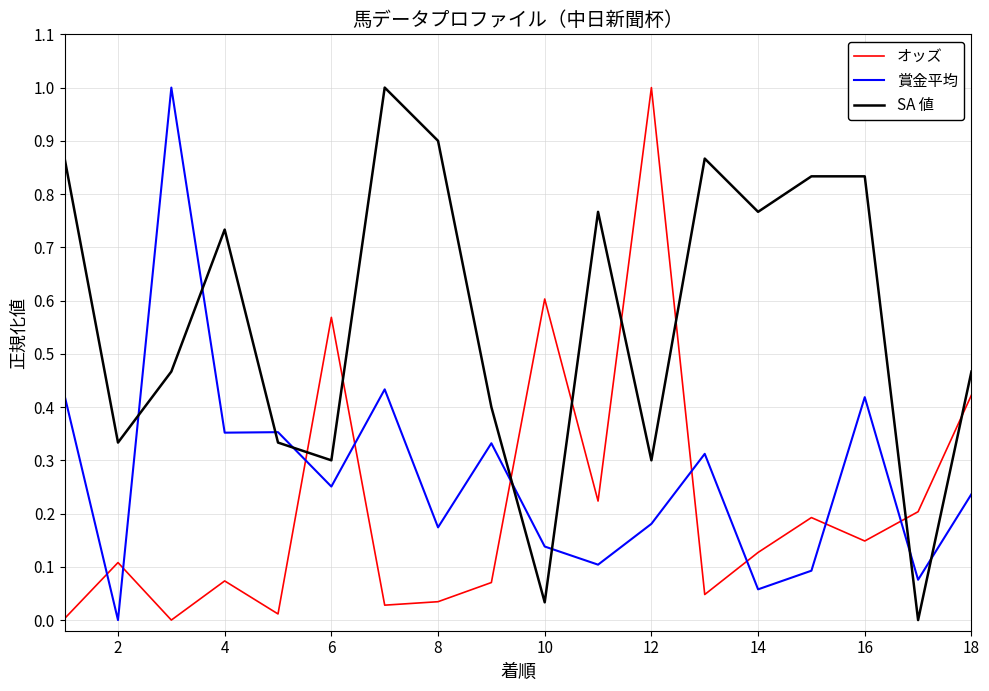

What is the maximum value for 賞金平均?

1.0